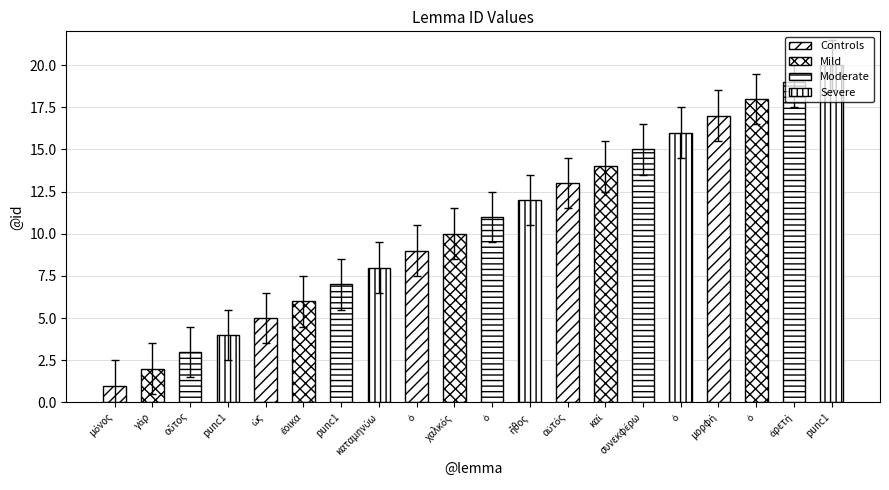

Count the number of categories in the chart.

20